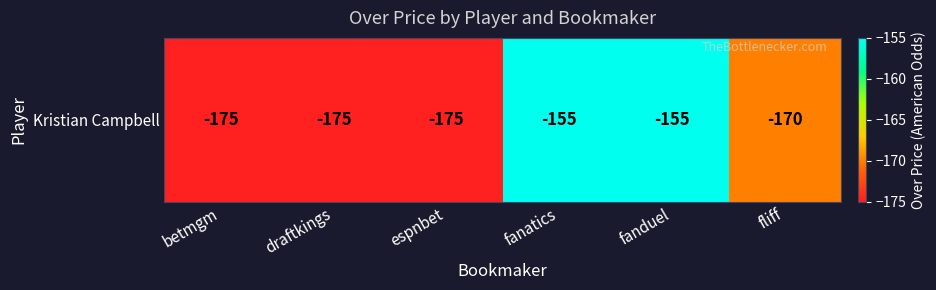

At which label does the data first exceed -170?

fanatics